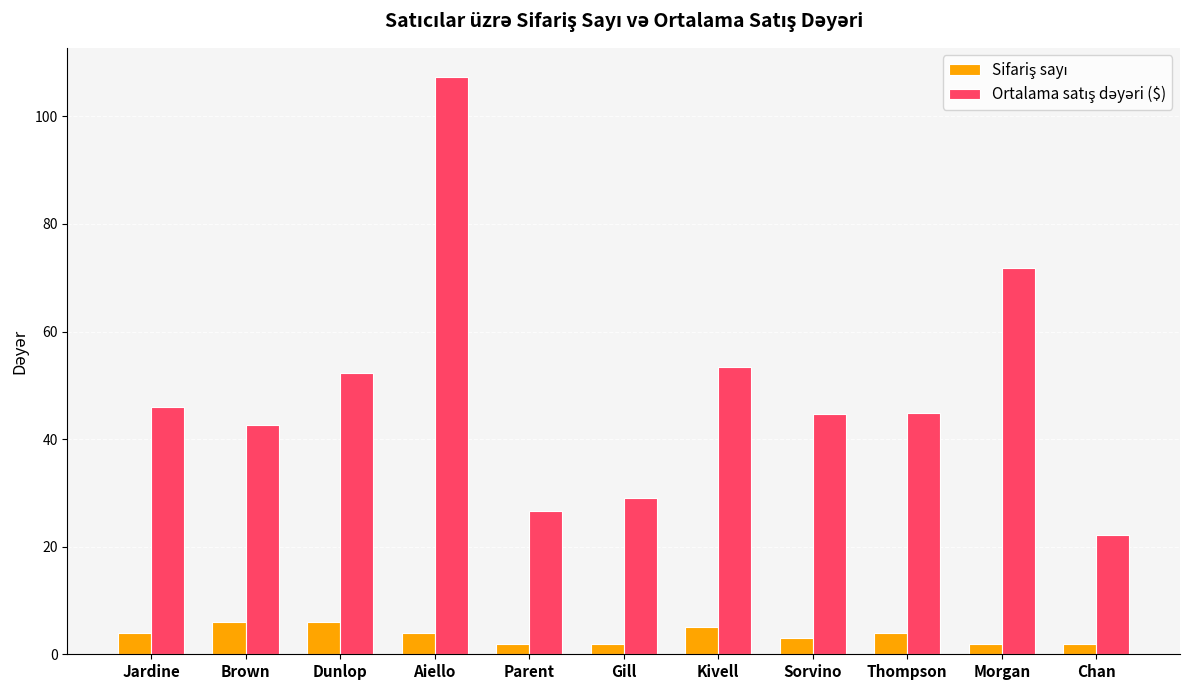

What is the label of the 4th bar from the right?

Sorvino